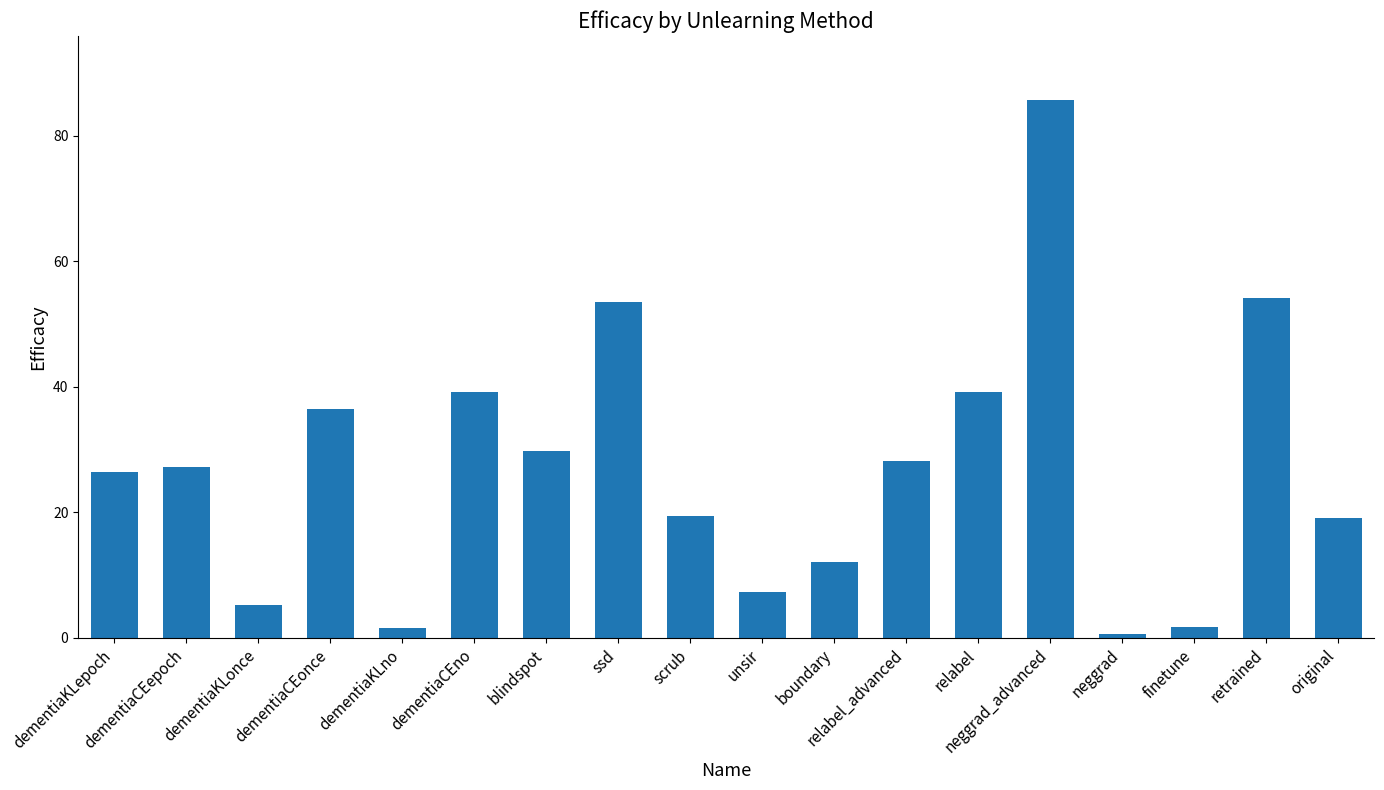

Approximately how many times larger is the value at original compared to dementiaKLonce?

3.6